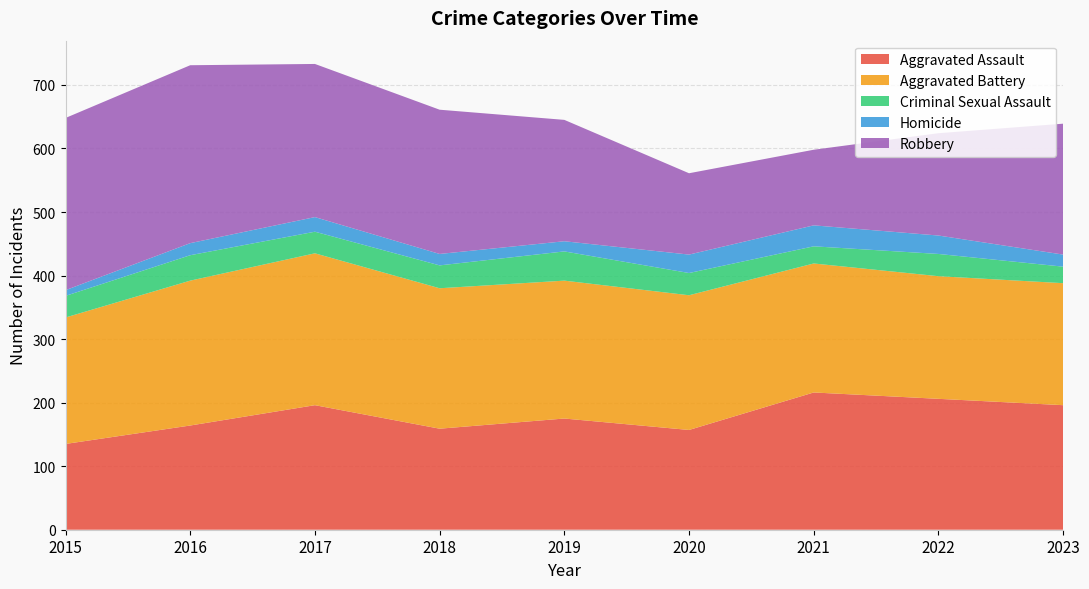

Reading left to right, transcribe all the data shown in this chart.

Aggravated Assault: 2015=135	2016=164	2017=196	2018=159	2019=175	2020=157	2021=216	2022=206	2023=196
Aggravated Battery: 2015=199	2016=228	2017=239	2018=221	2019=217	2020=212	2021=203	2022=193	2023=192
Criminal Sexual Assault: 2015=34	2016=40	2017=34	2018=36	2019=46	2020=35	2021=27	2022=35	2023=26
Homicide: 2015=9	2016=19	2017=23	2018=18	2019=16	2020=29	2021=33	2022=29	2023=19
Robbery: 2015=271	2016=280	2017=241	2018=227	2019=191	2020=128	2021=119	2022=161	2023=206